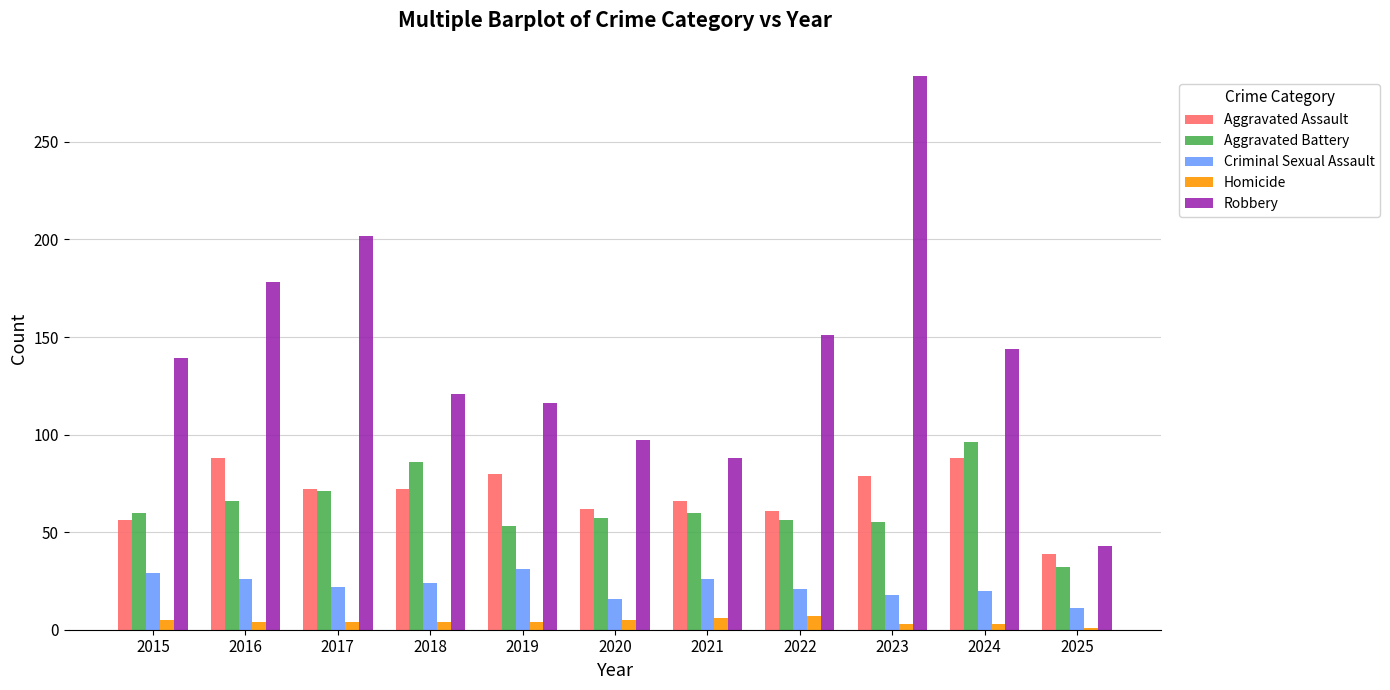

The Aggravated Battery series shows 70 at 2019. True or false?

False